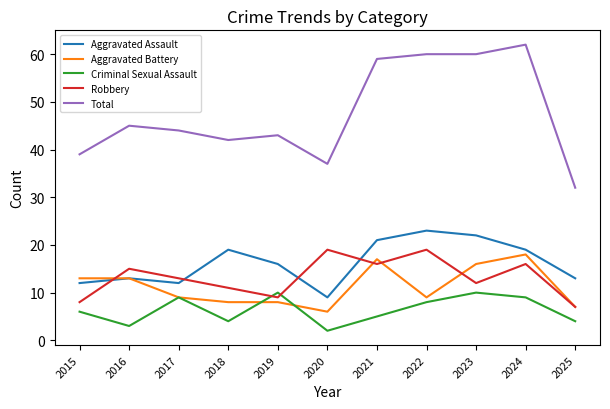

The value of Criminal Sexual Assault at 2025 is 4. True or false?

True